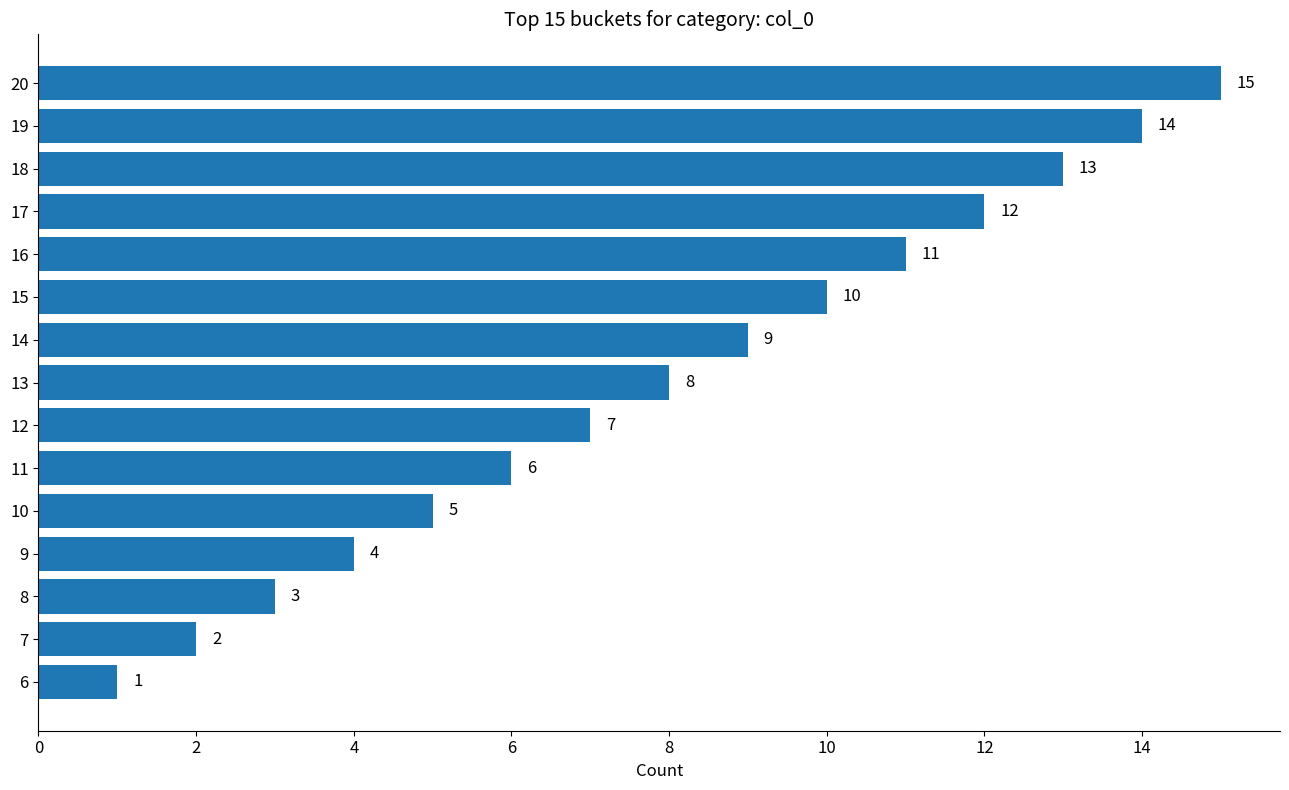

What is the difference between the second highest and second lowest values?

12